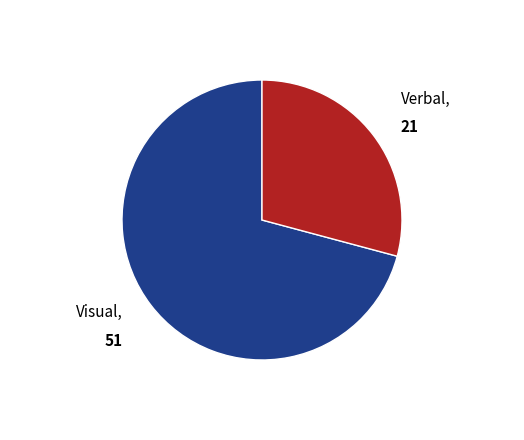

Is there a majority slice in this chart?

Yes